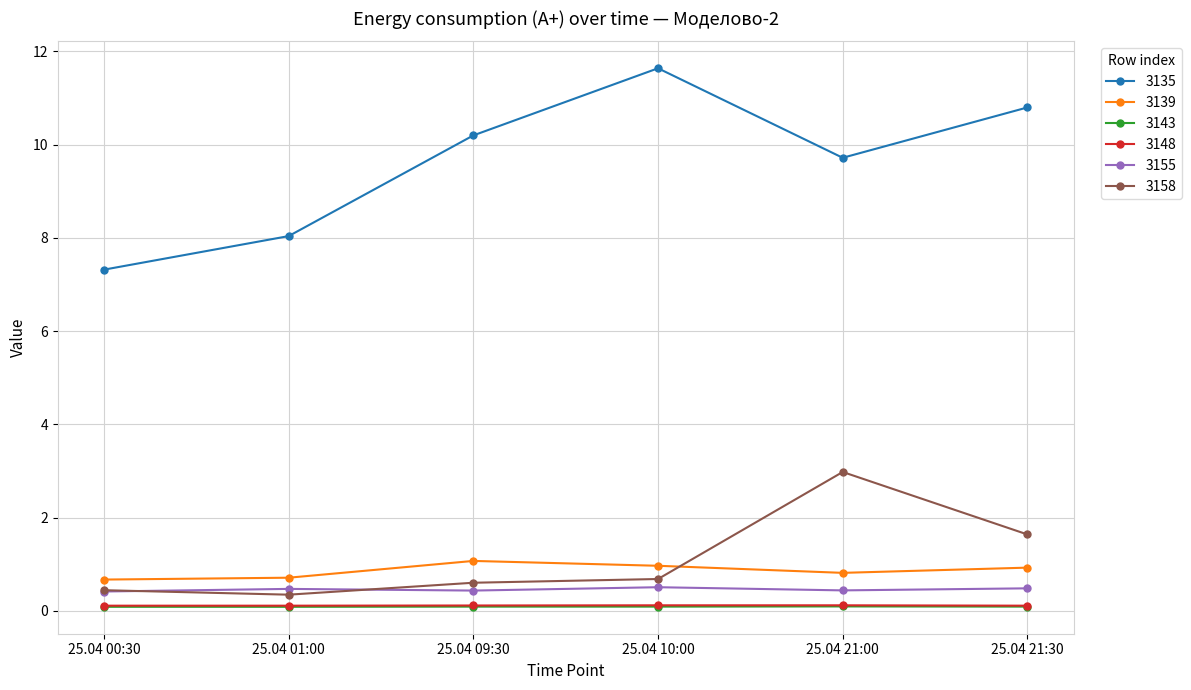

What is the label of the 1st point from the left?

25.04 00:30